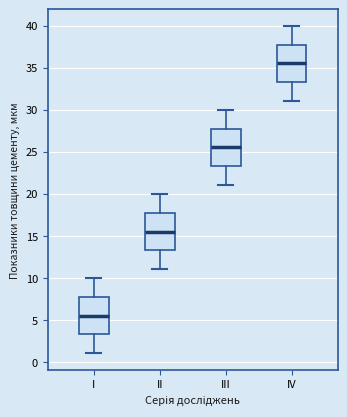

Where is the lower edge of the box for III on the y-axis? The values are not printed on the chart, so give them approximately, as read against the axis.

23.5